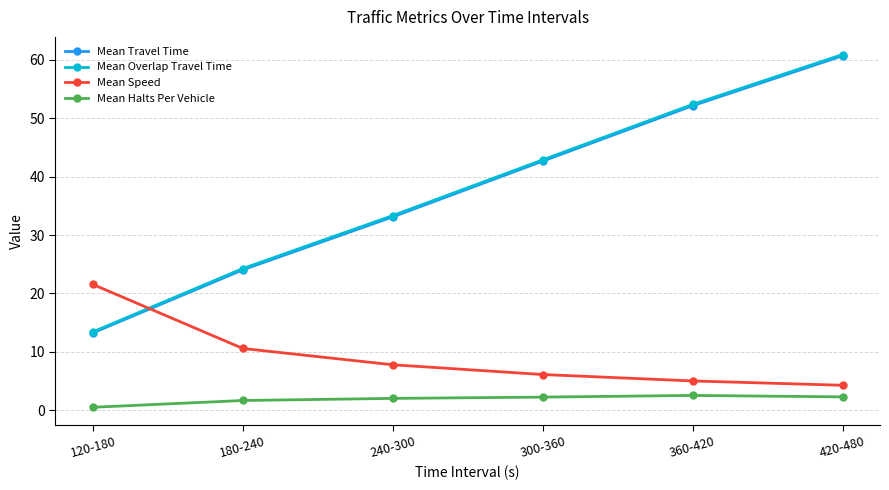

At which label does Mean Travel Time reach its minimum?

120-180